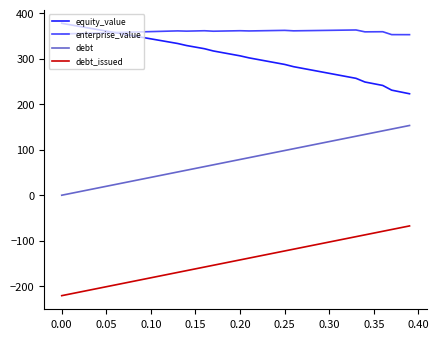

True or false: equity_value and debt cross at least once.

False